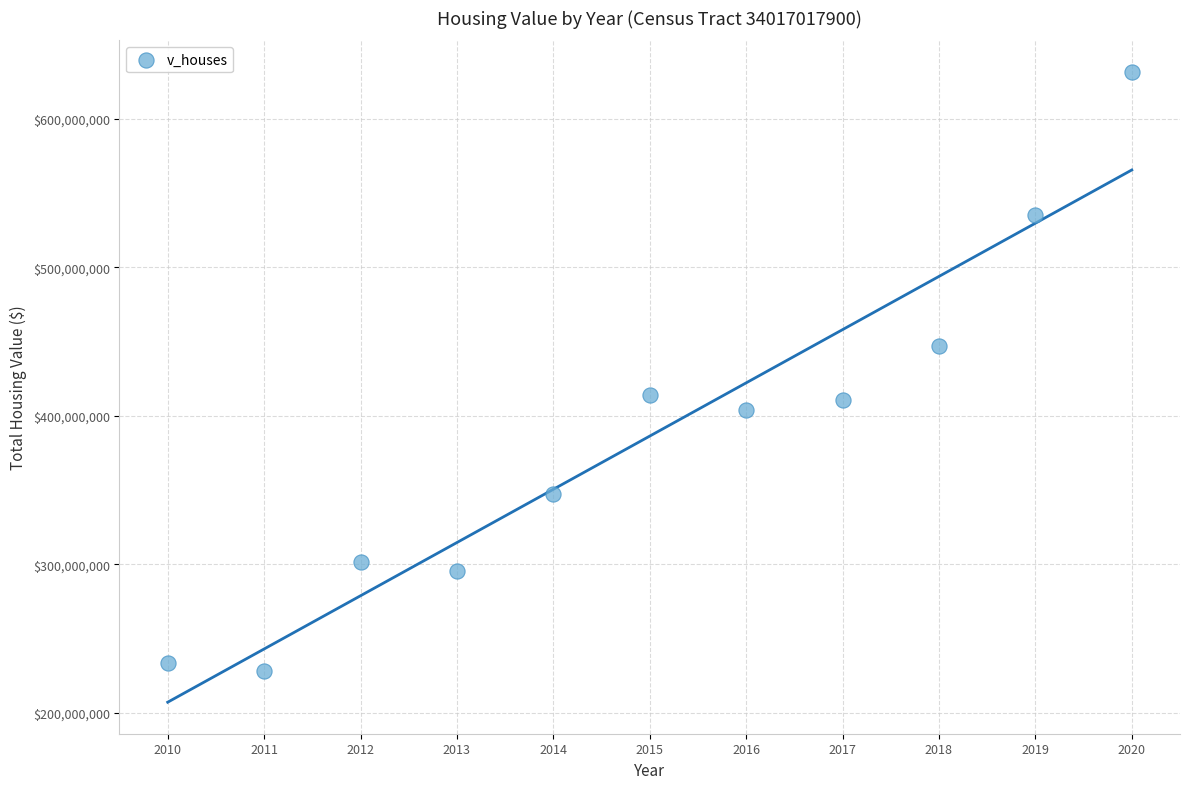

What is the average Y value?

386346209